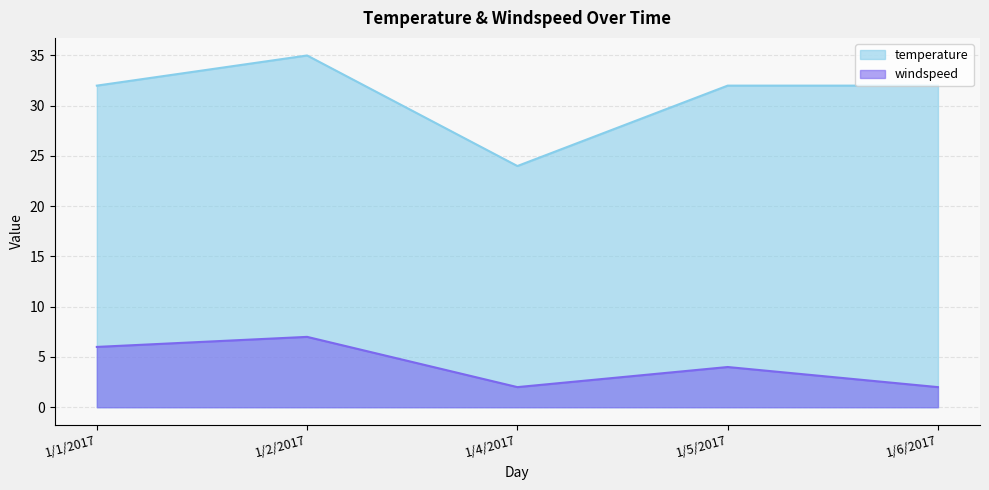

True or false: temperature and windspeed cross at least once.

False